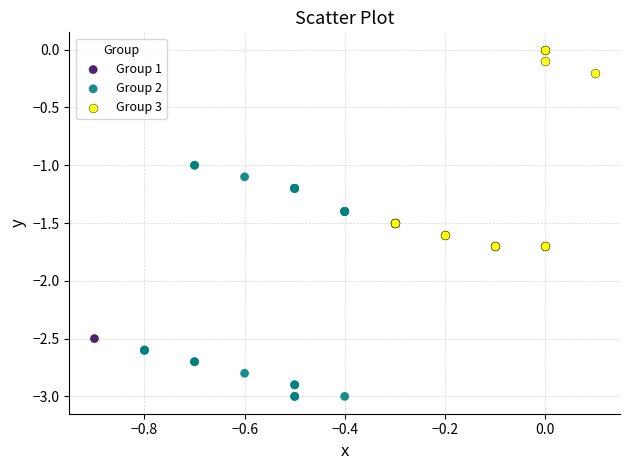

Which series reaches the minimum Y coordinate?

Group 2